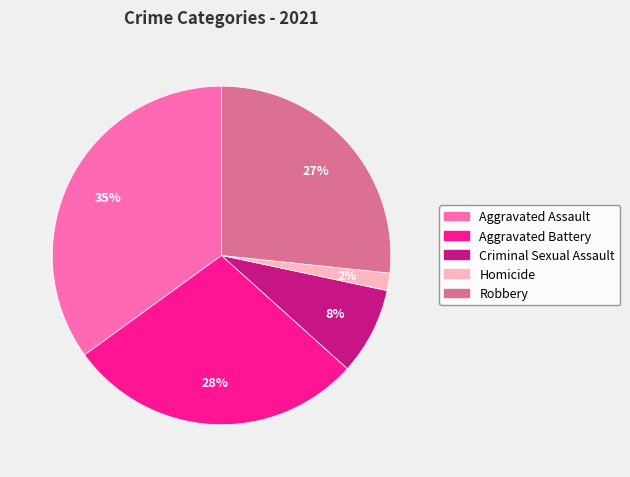

What percentage is the Homicide slice, to the nearest percent?

2%